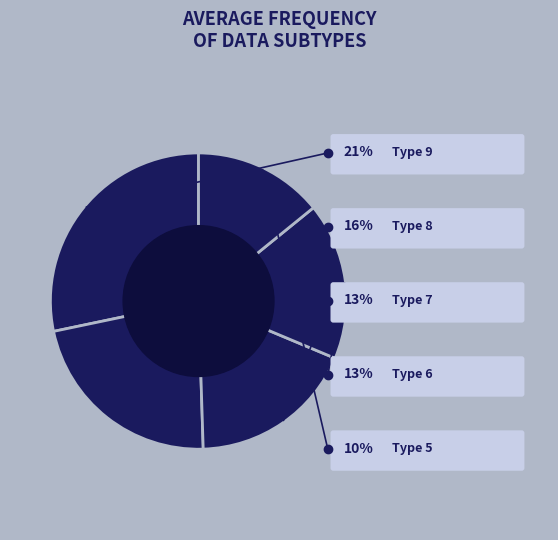

Between x1=9 and x1=2, which is larger?

x1=2